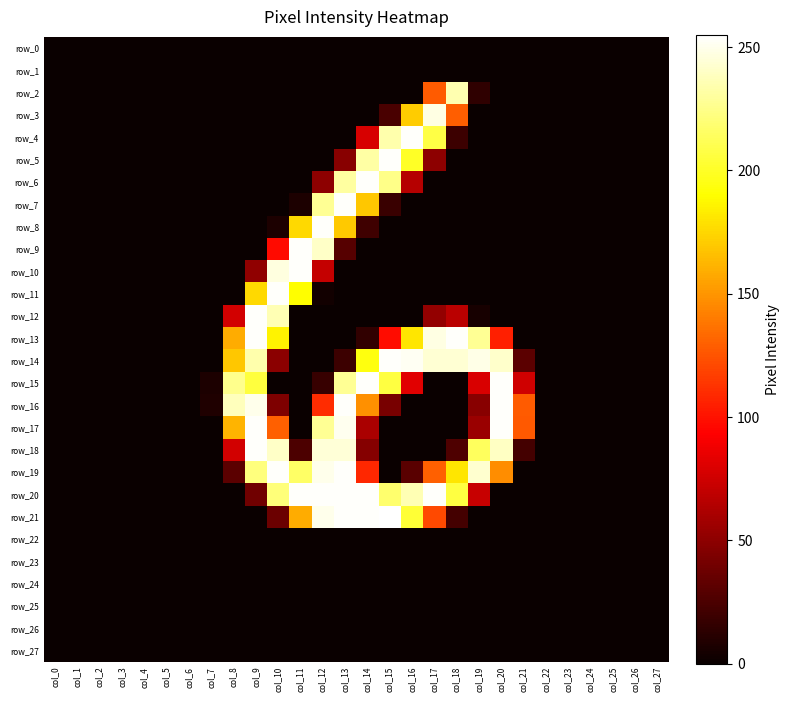

What is the difference between the second highest and minimum values in the row_7 series?

228